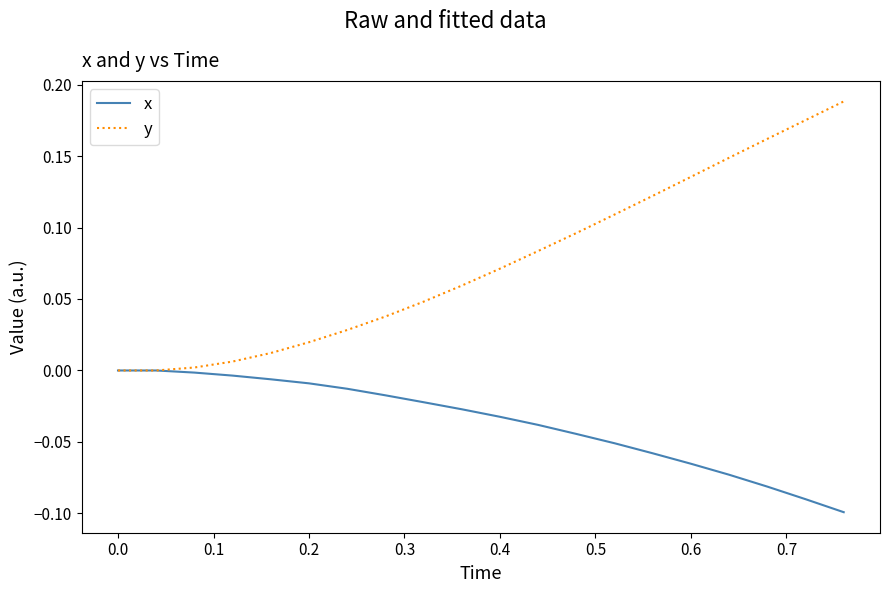

Which series has the largest total across all categories?

y